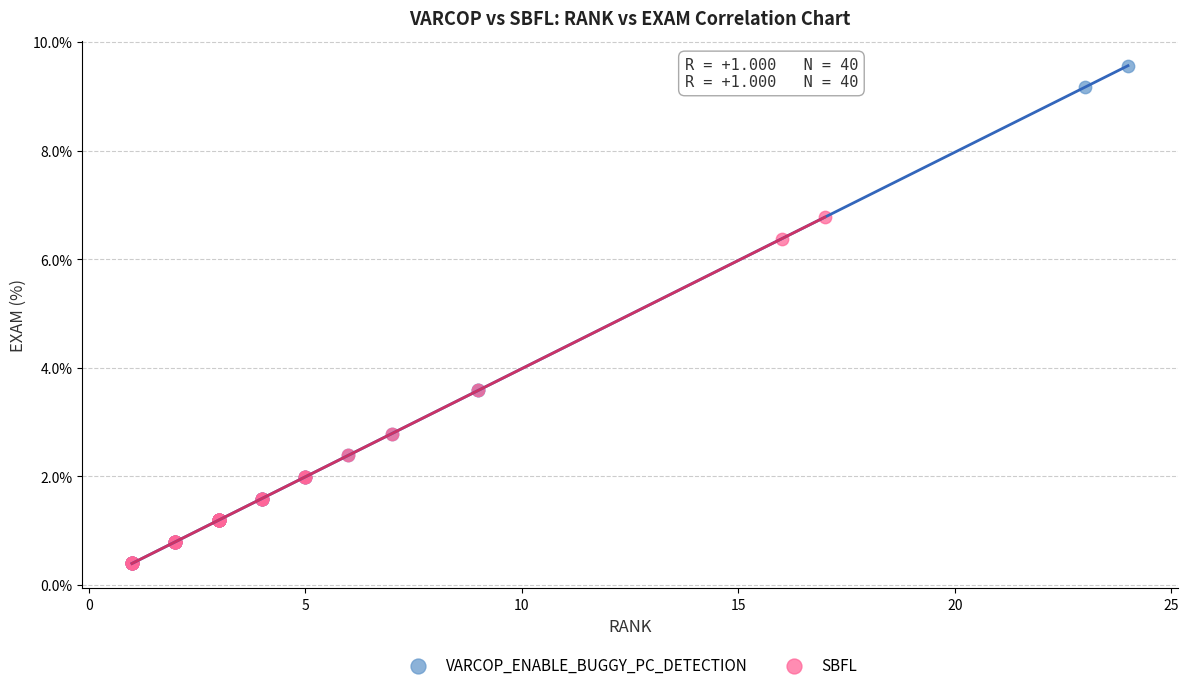

What are all the series names shown in the legend?

VARCOP_ENABLE_BUGGY_PC_DETECTION, SBFL